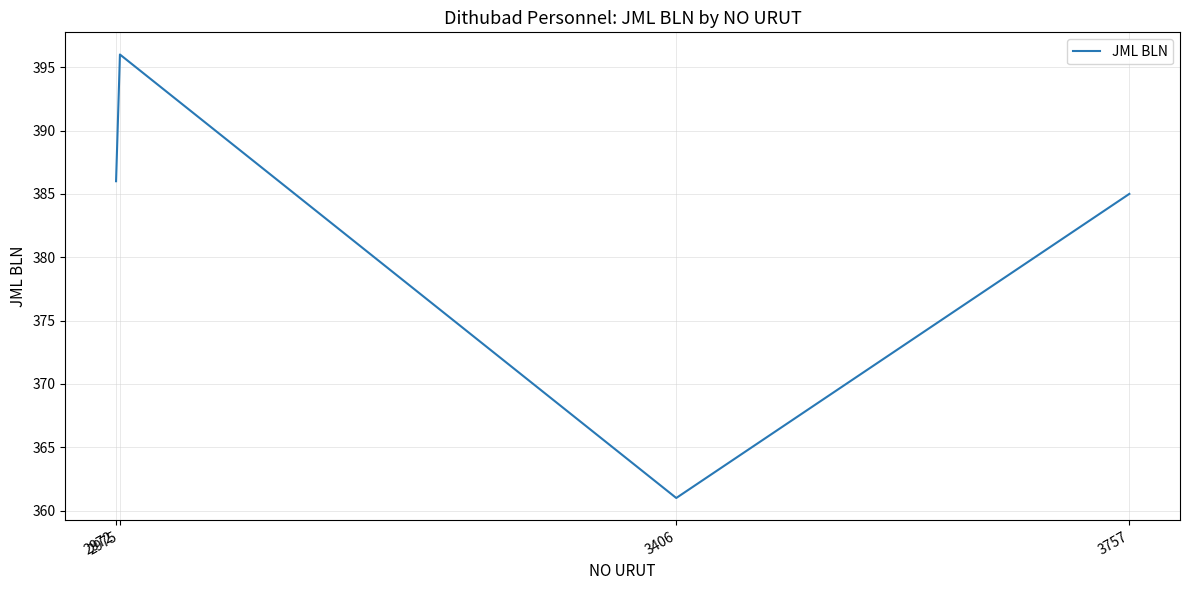

What is the smallest value displayed?

361